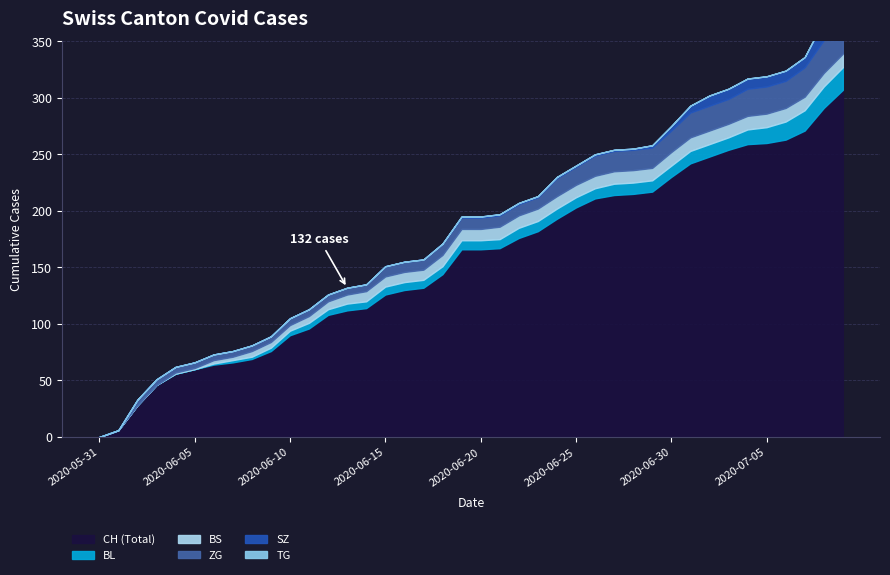

Which has a higher value, 2020-07-09 or 2020-06-09?

2020-07-09